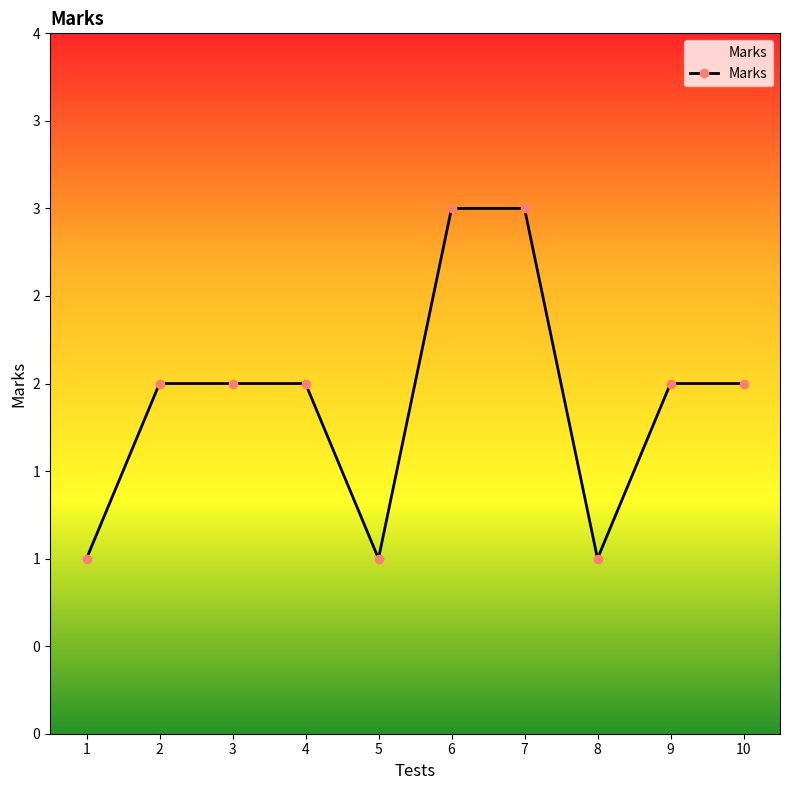

Does the chart have visible grid lines?

No